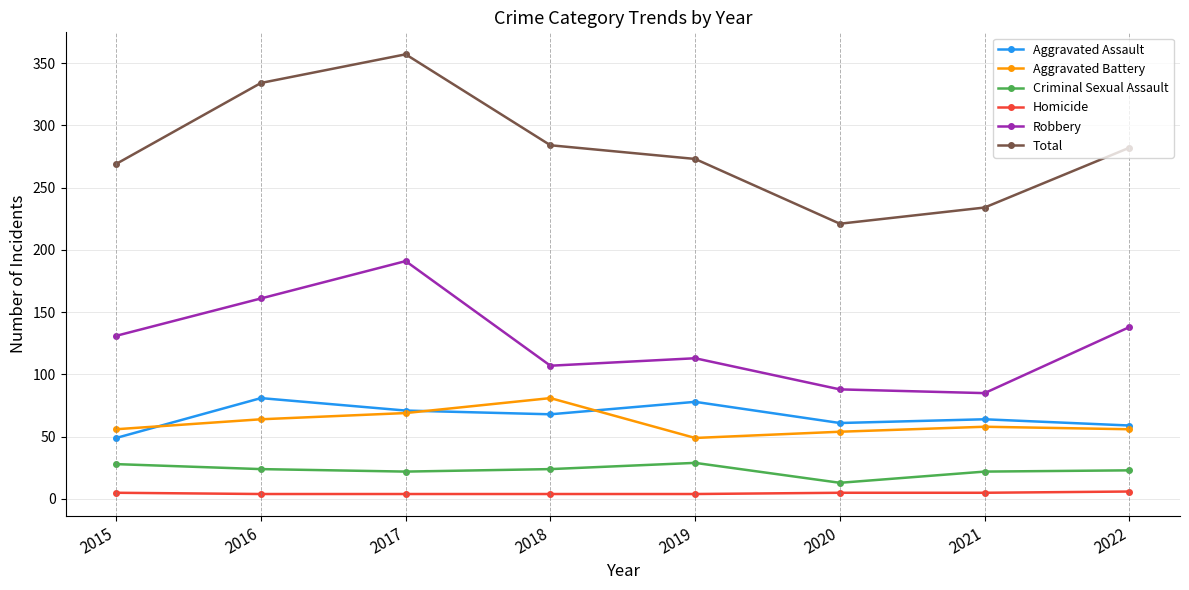

What is the highest value of the Homicide series?

6